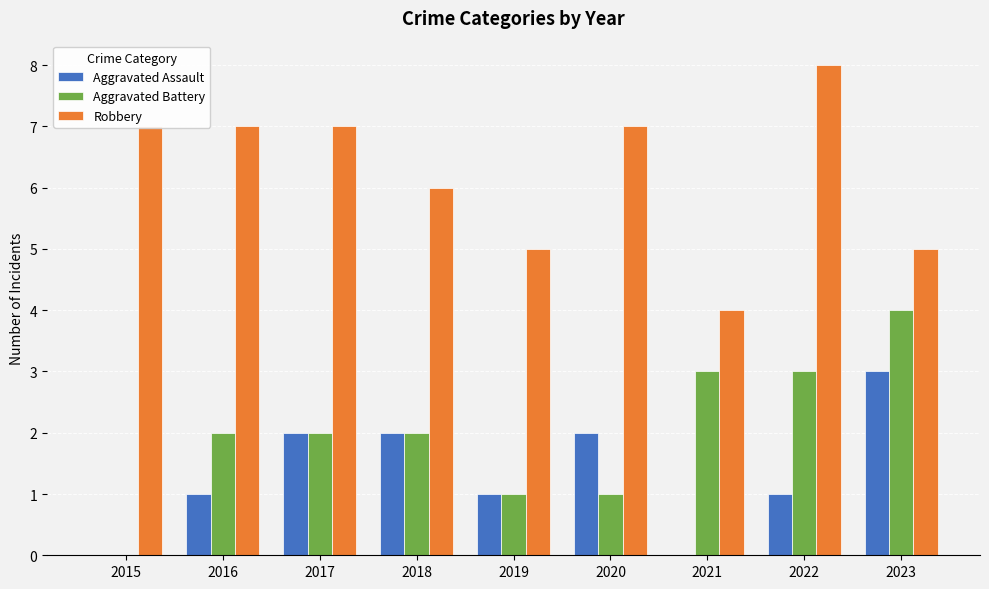

Which series changed the most between 2021 and 2022?

Robbery